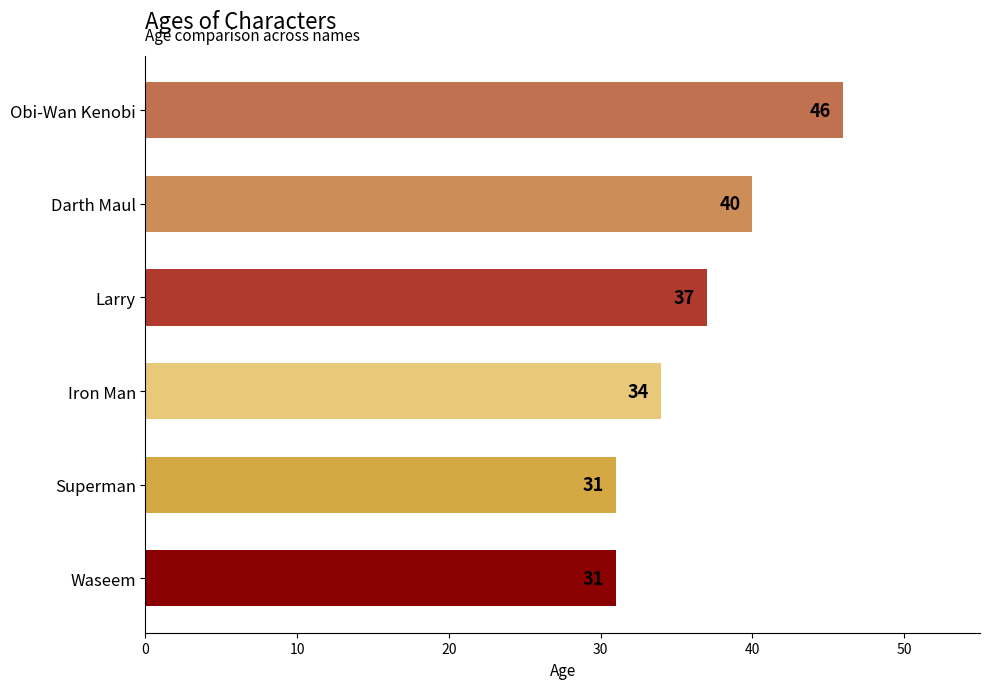

Approximately how many times larger is the value at Superman compared to Larry?

0.8